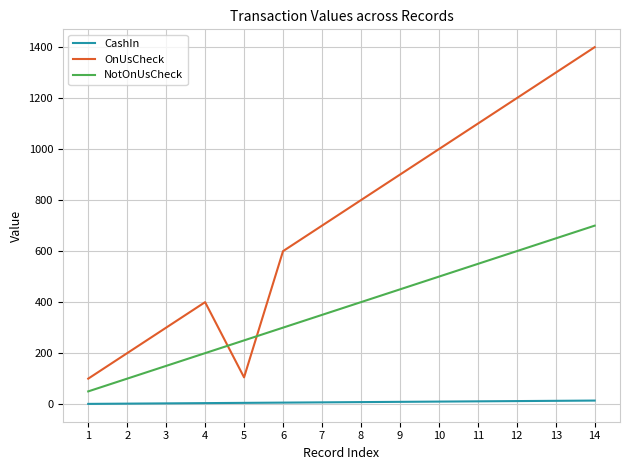

The OnUsCheck series shows 663 at 4. True or false?

False